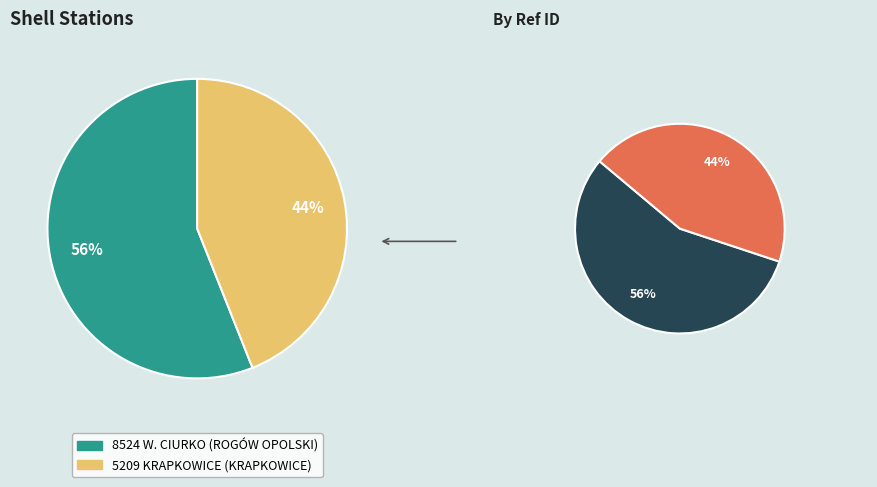

To the nearest percent, what is the difference between the 8524 W. CIURKO (ROGÓW OPOLSKI) and 5209 KRAPKOWICE (KRAPKOWICE) slice percentages?

12%